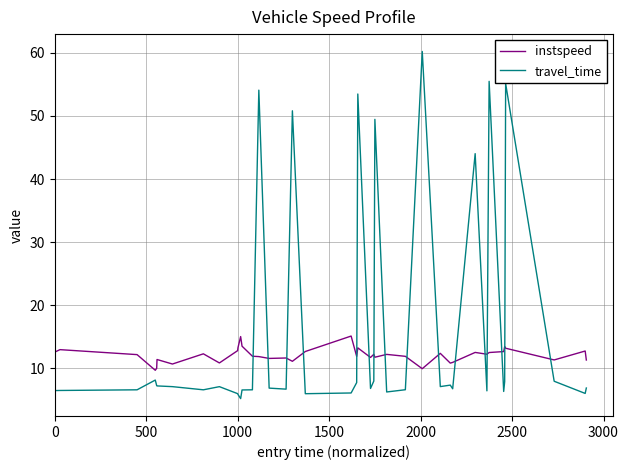

Rank the series by their maximum value, from lowest to highest.

instspeed, travel_time